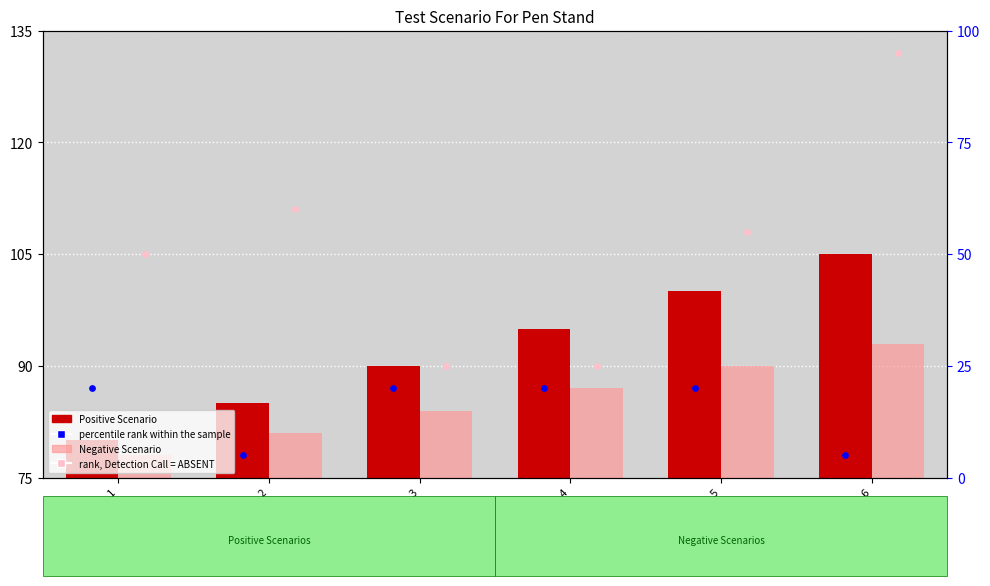

At which category is the sum across all series the highest?

Scenario 6